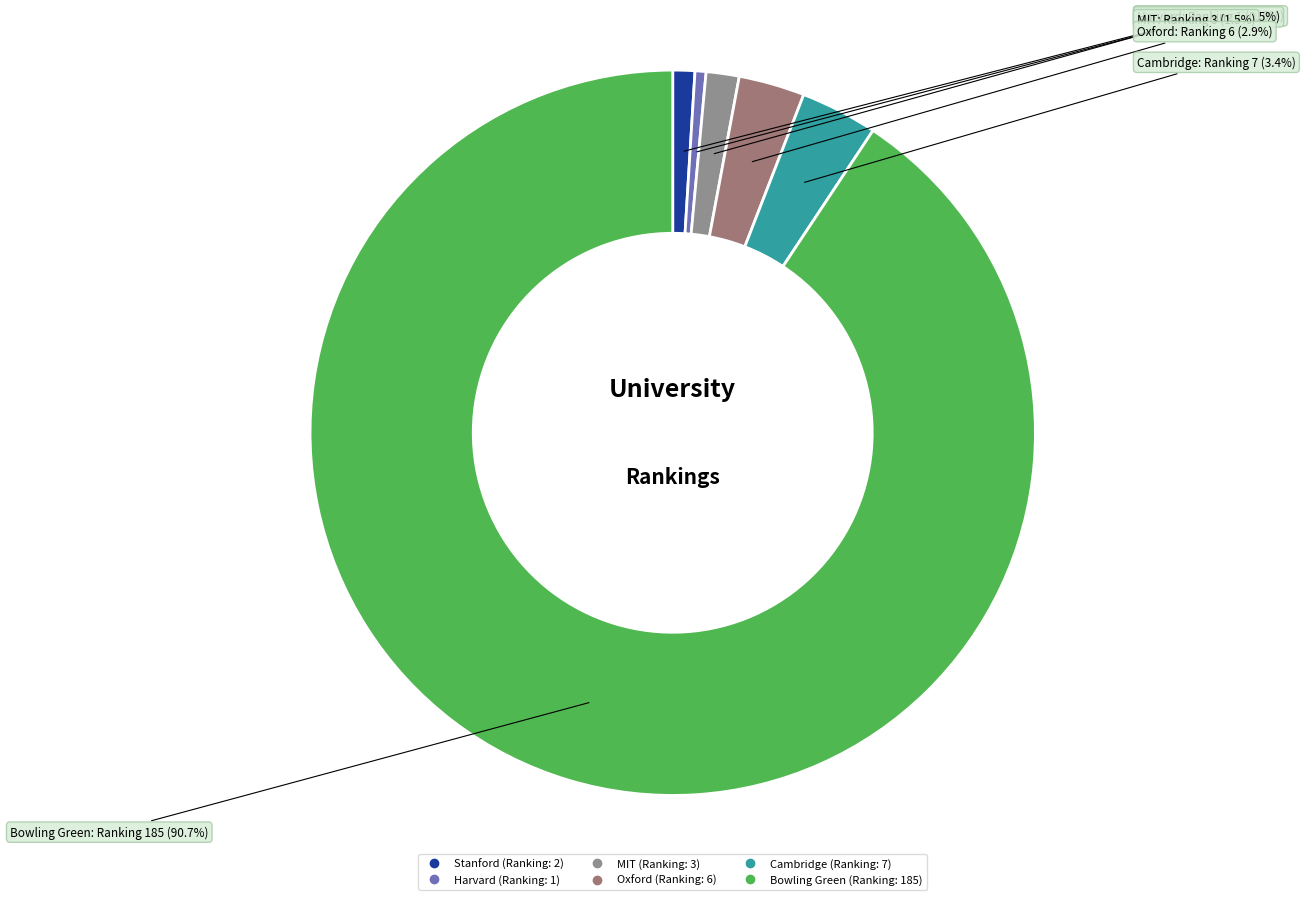

Between Oxford and Bowling Green, which is larger?

Bowling Green